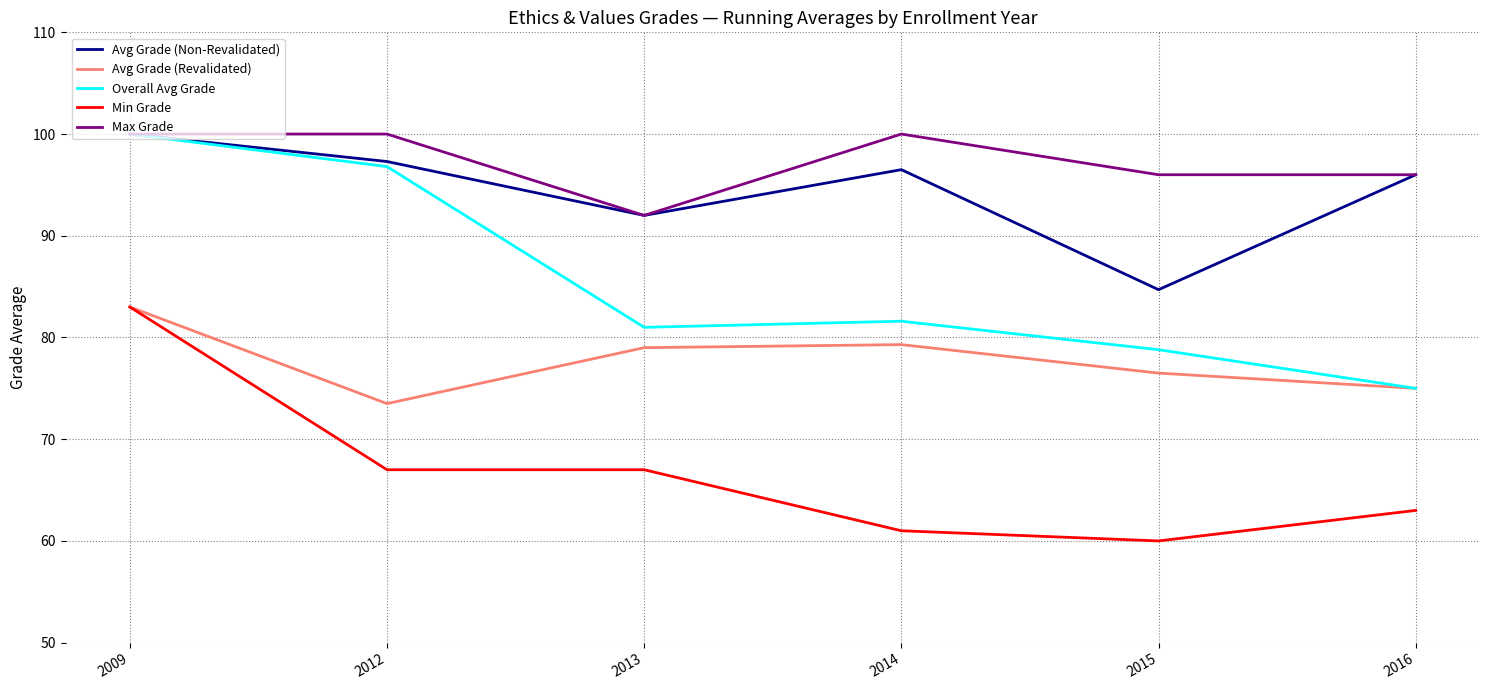

Where is the first local minimum for Overall Avg Grade?

2013